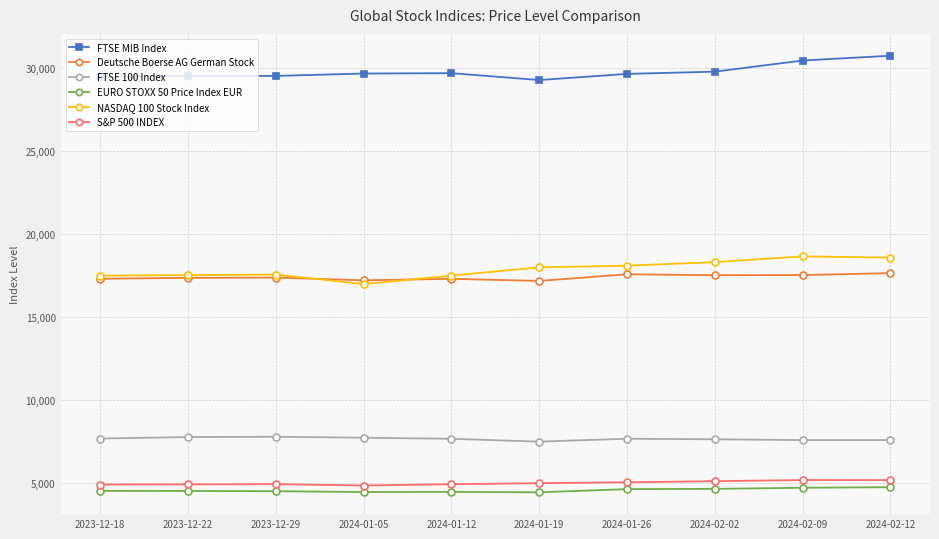

What is the spread (max minus min) of values at 2024-01-12?

25220.0